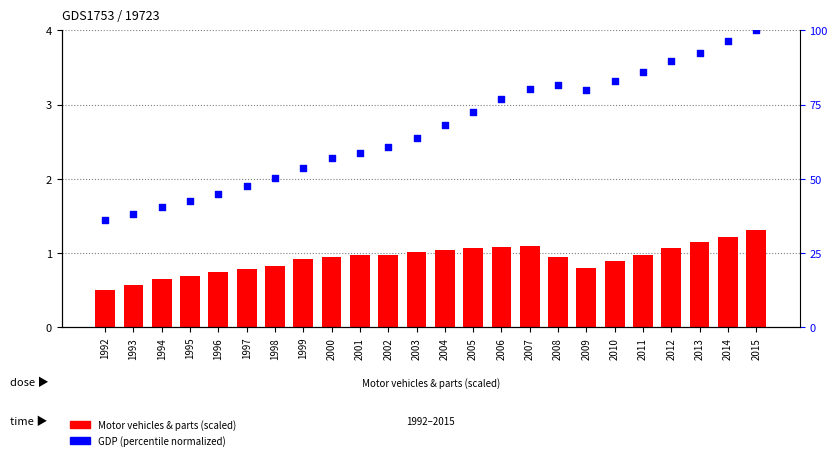

At which category is the sum across all series the highest?

2015